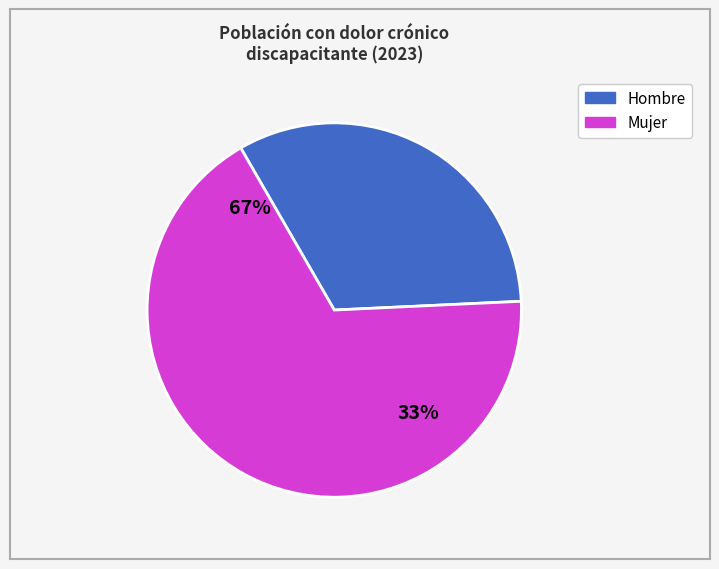

True or false: Hombre accounts for 28% of the total.

False